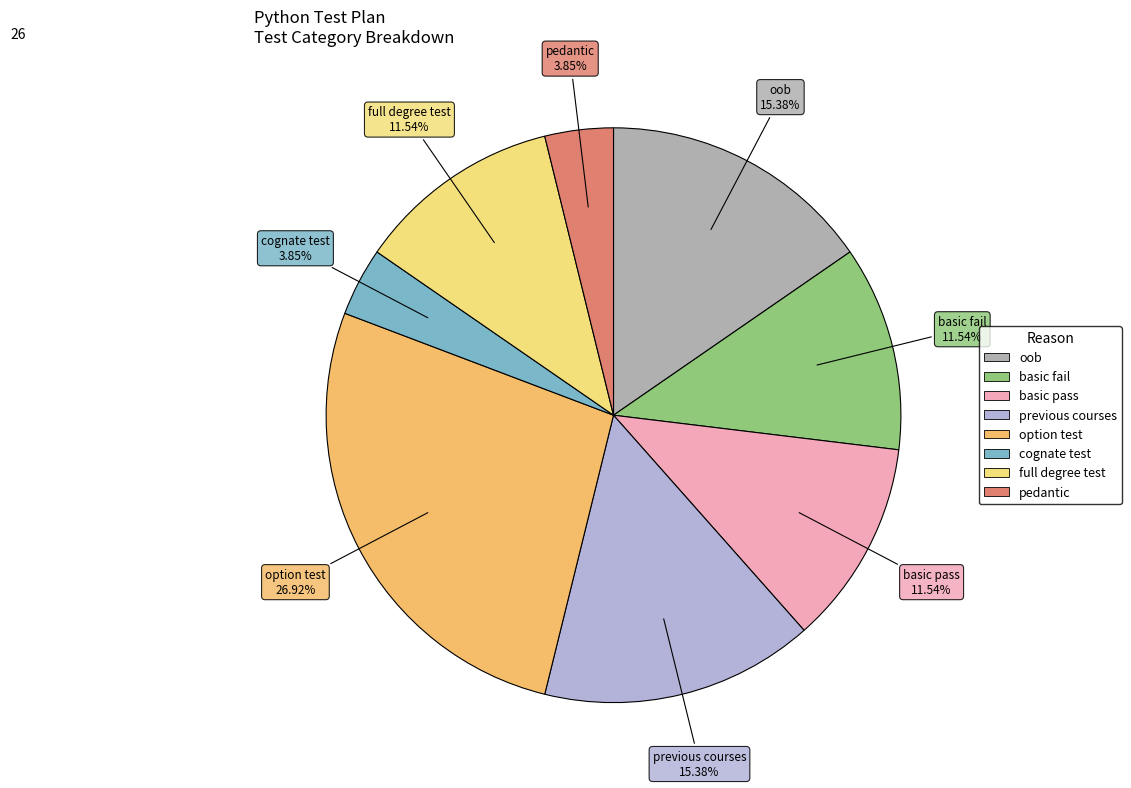

The pedantic slice represents 4% of the pie. True or false?

True